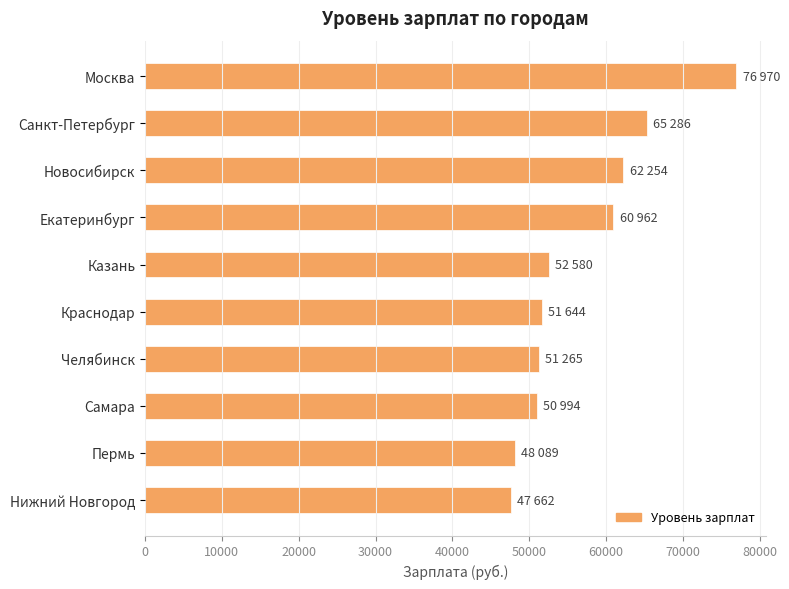

Does the chart contain stacked bars?

No